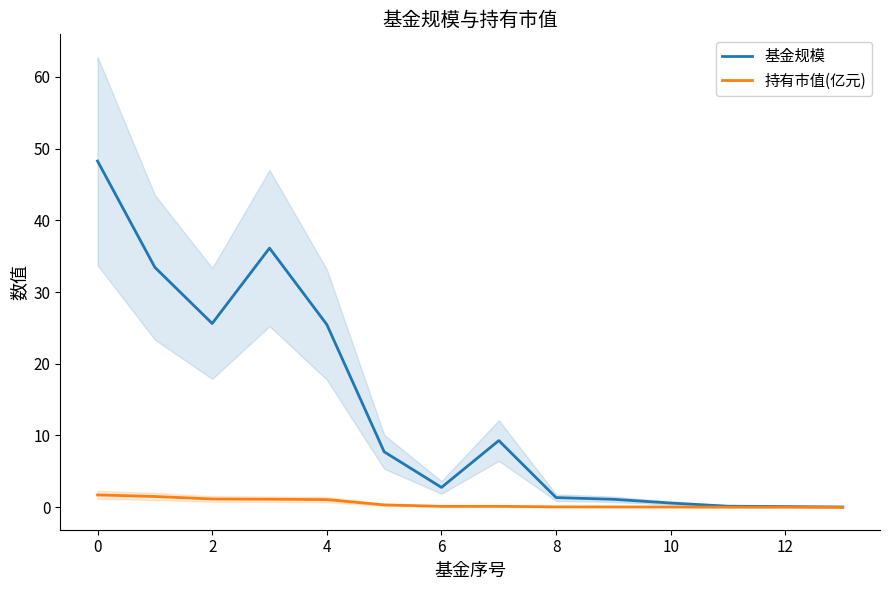

What is the maximum value shown in the chart?

48.3